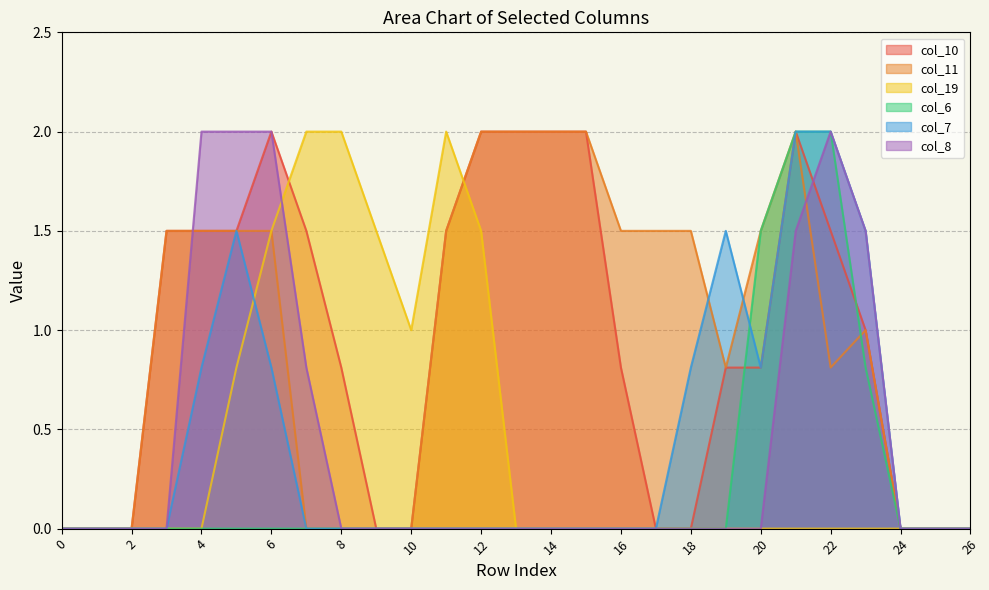

Which series changed the most between 12 and 24?

col_10